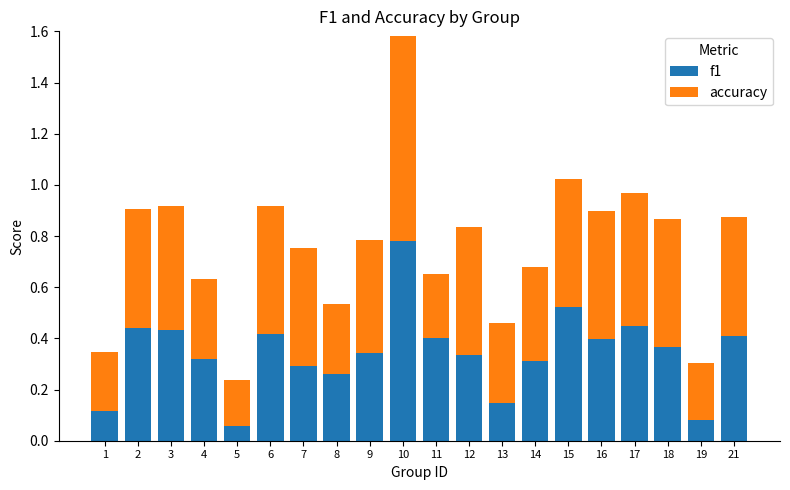

At which label does f1 reach its peak?

10